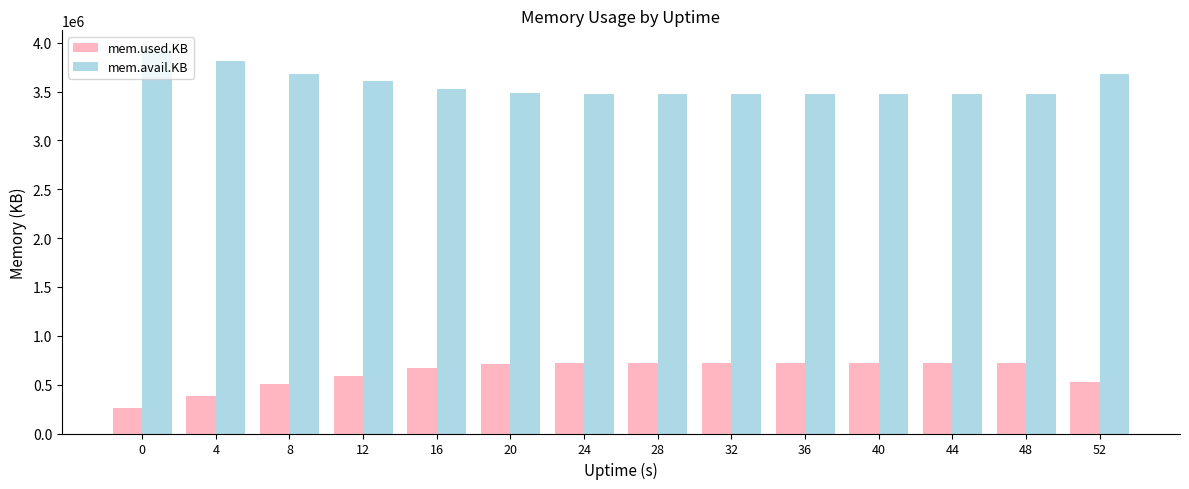

How many distinct data groups are displayed?

2